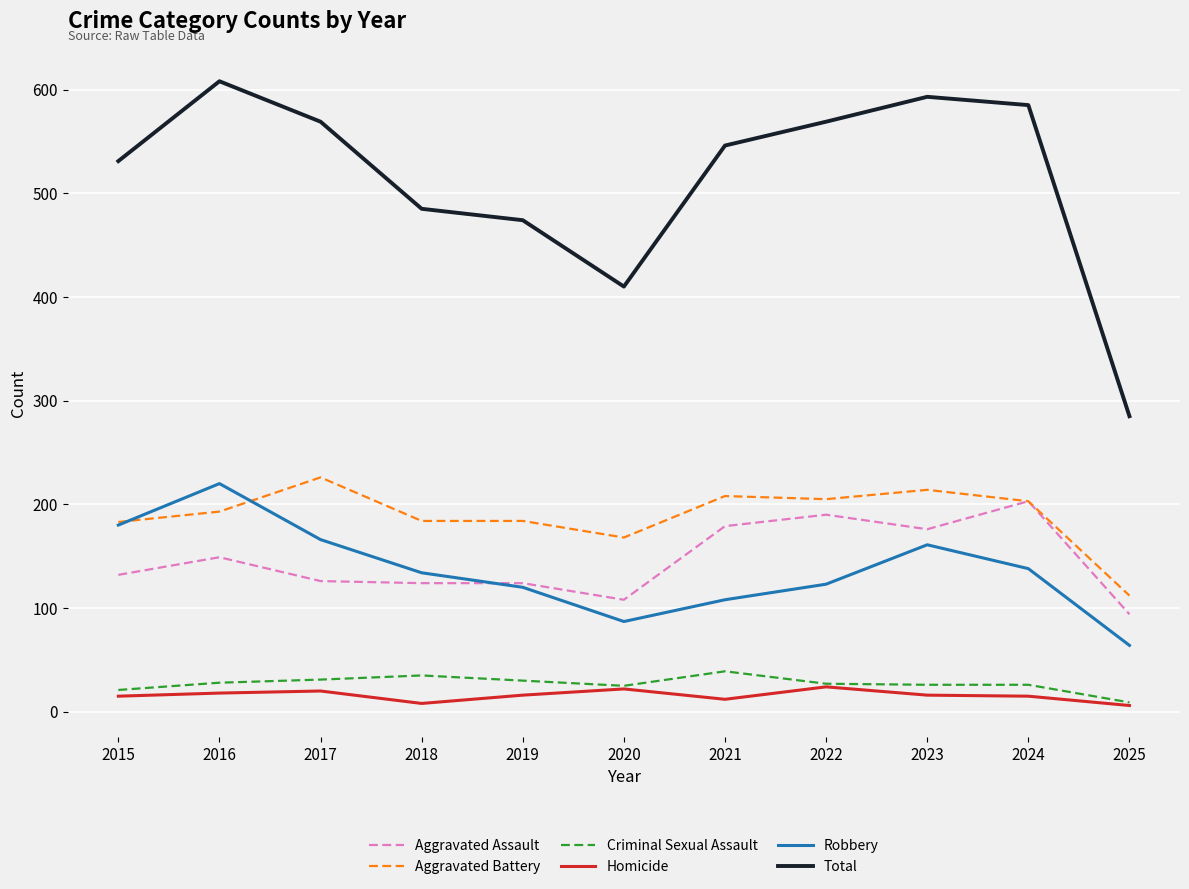

Which series has the largest range (max minus min)?

Total